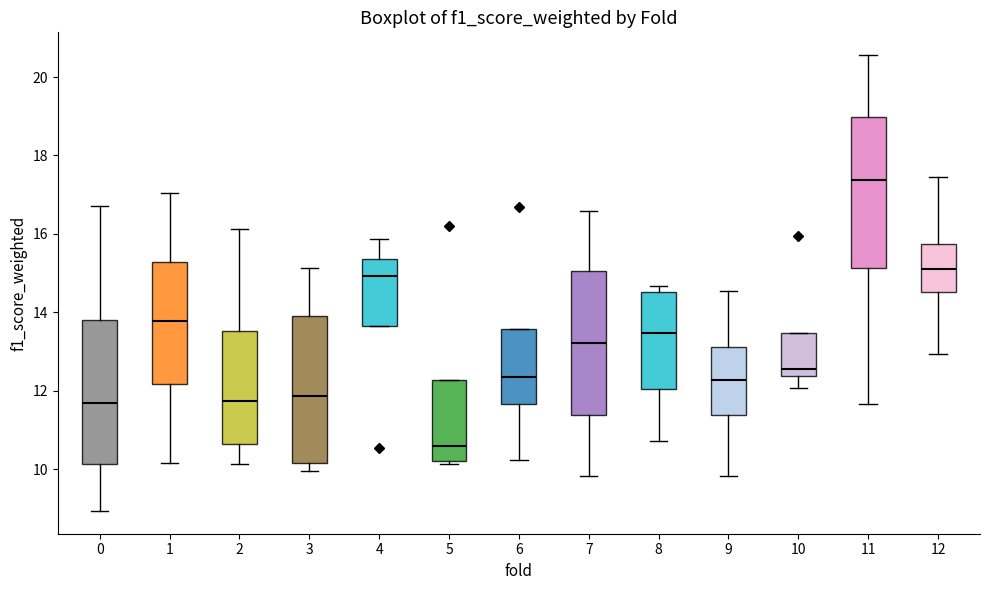

Where is the upper edge of the box at x = 7 on the y-axis? The values are not printed on the chart, so give them approximately, as read against the axis.

15.0